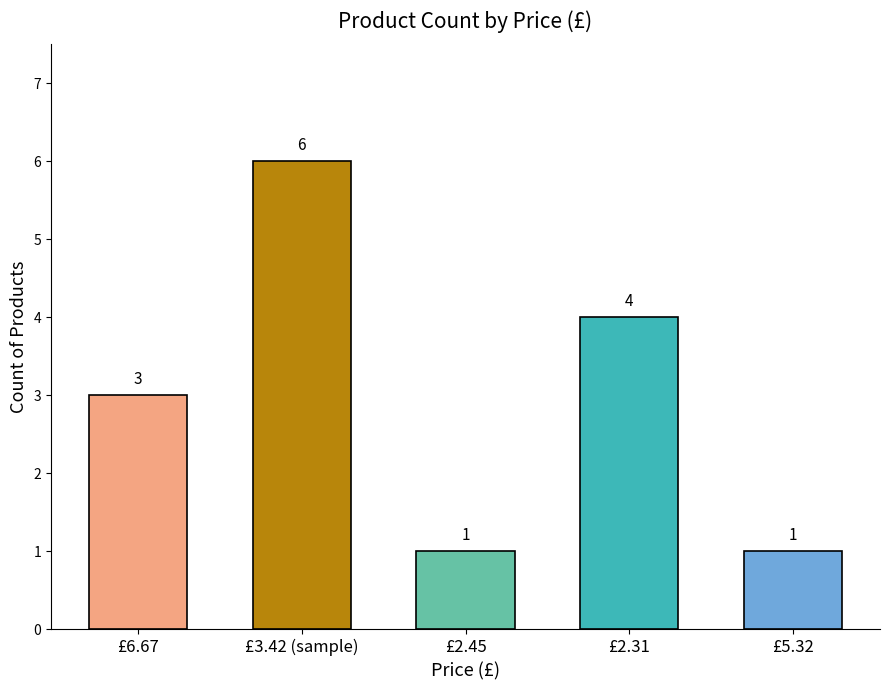

Approximately how many times larger is the value at £2.31 compared to £3.42 (sample)?

0.7